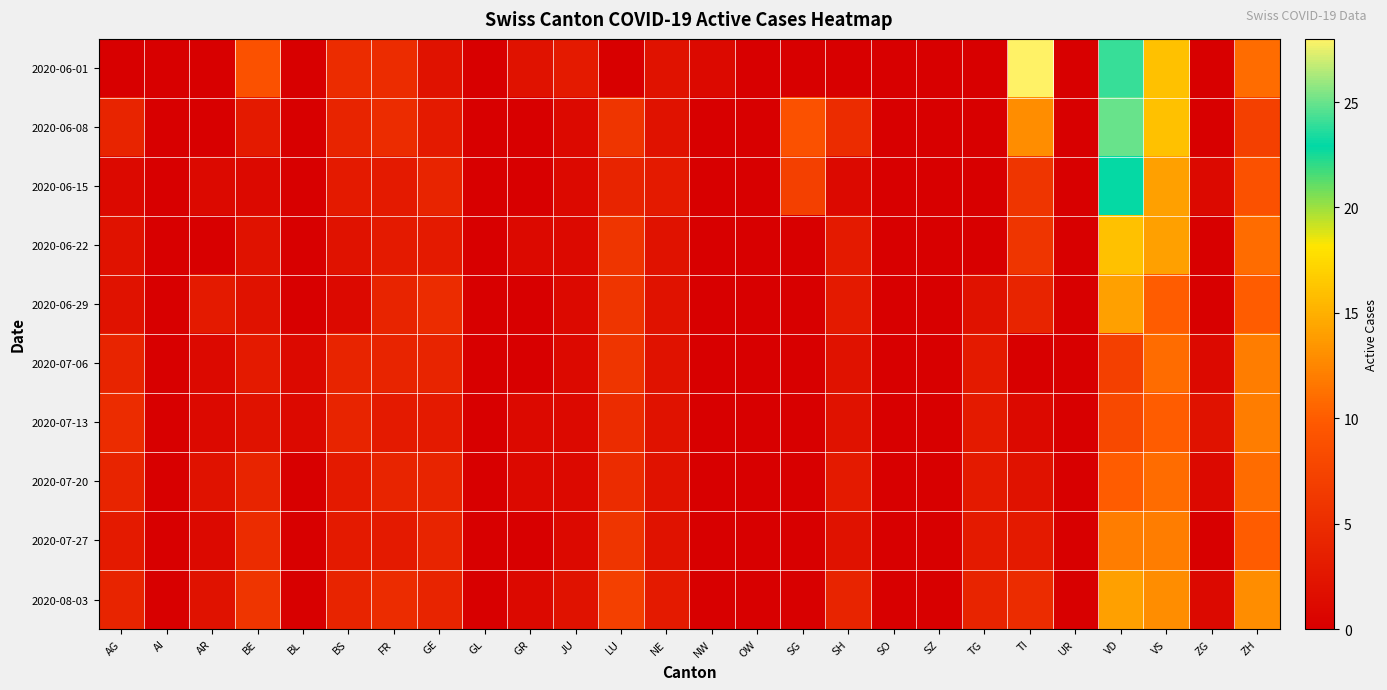

At which category does the chart reach its peak across all series?

TI